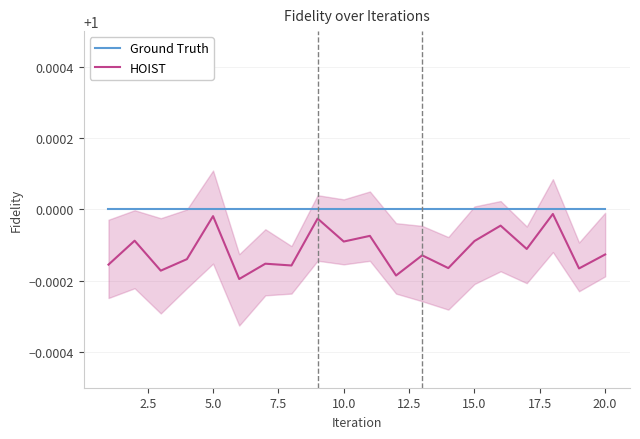

What is the sum of all Ground Truth values?

20.0